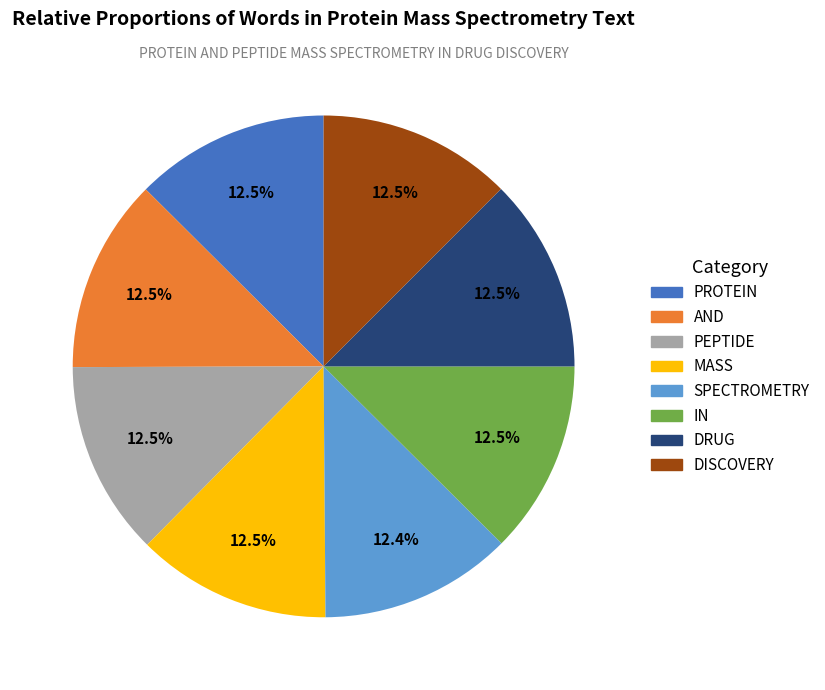

Is there any slice that represents more than half of the pie?

No